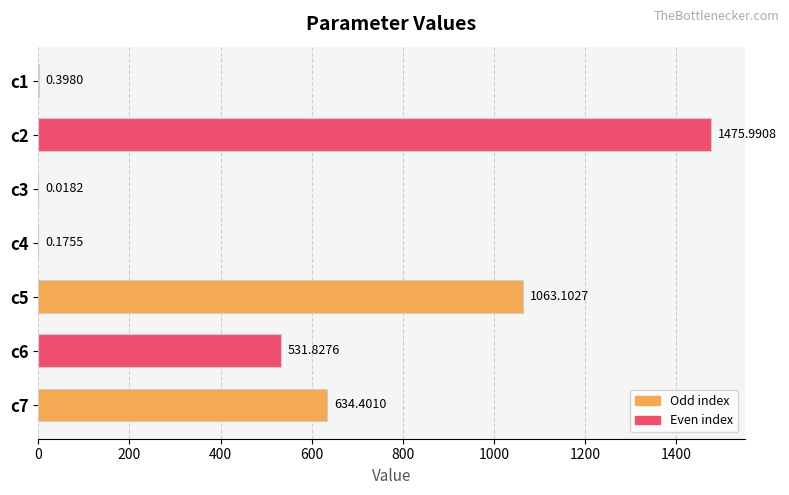

What is the sum of the values at c2 and c4?

1476.2